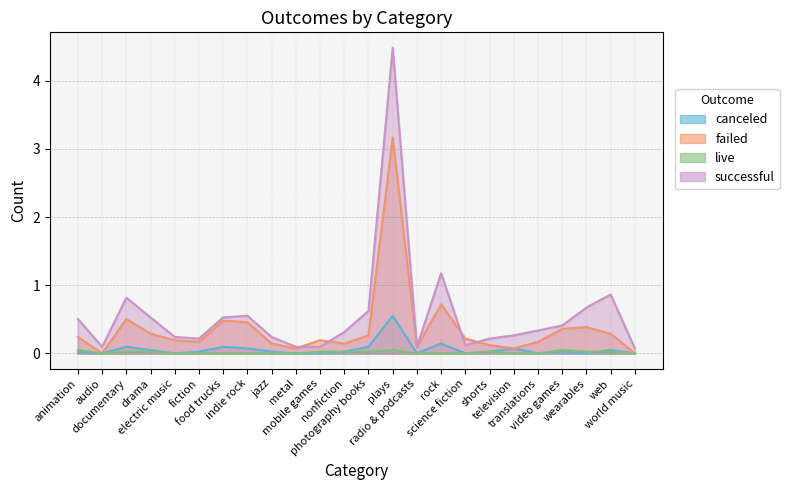

Where is canceled nearest to the value 0?

audio